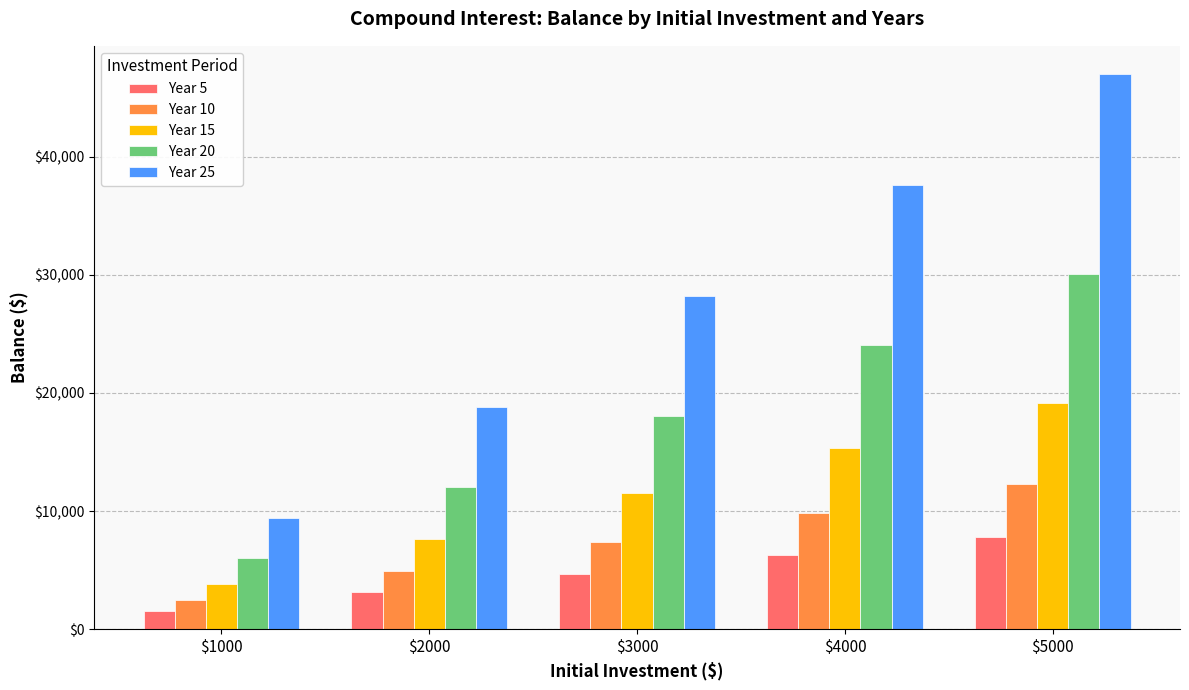

Which series has the largest range (max minus min)?

Year 25